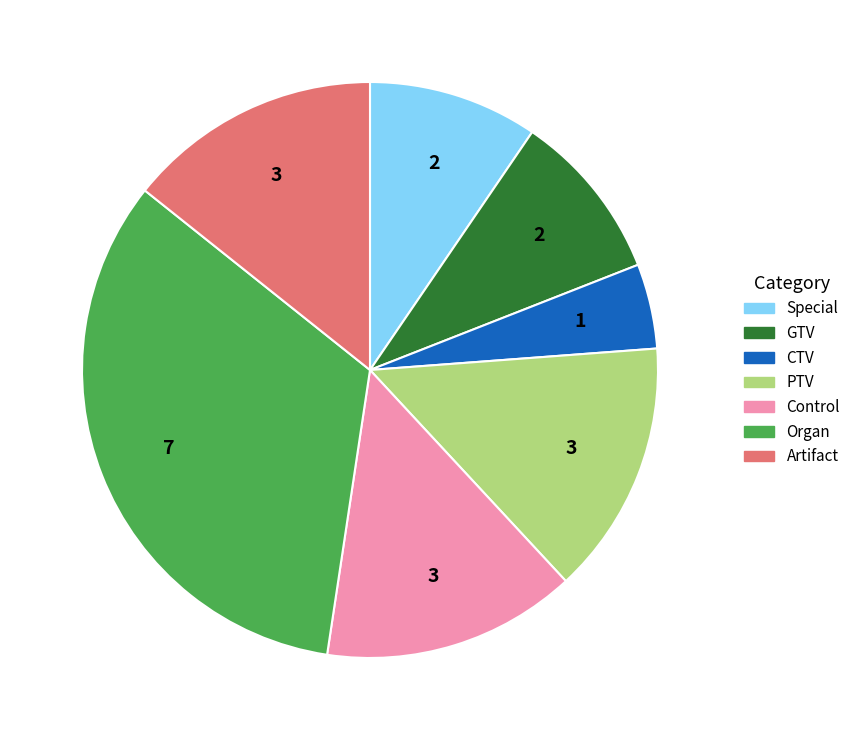

Does any single category account for the majority?

No